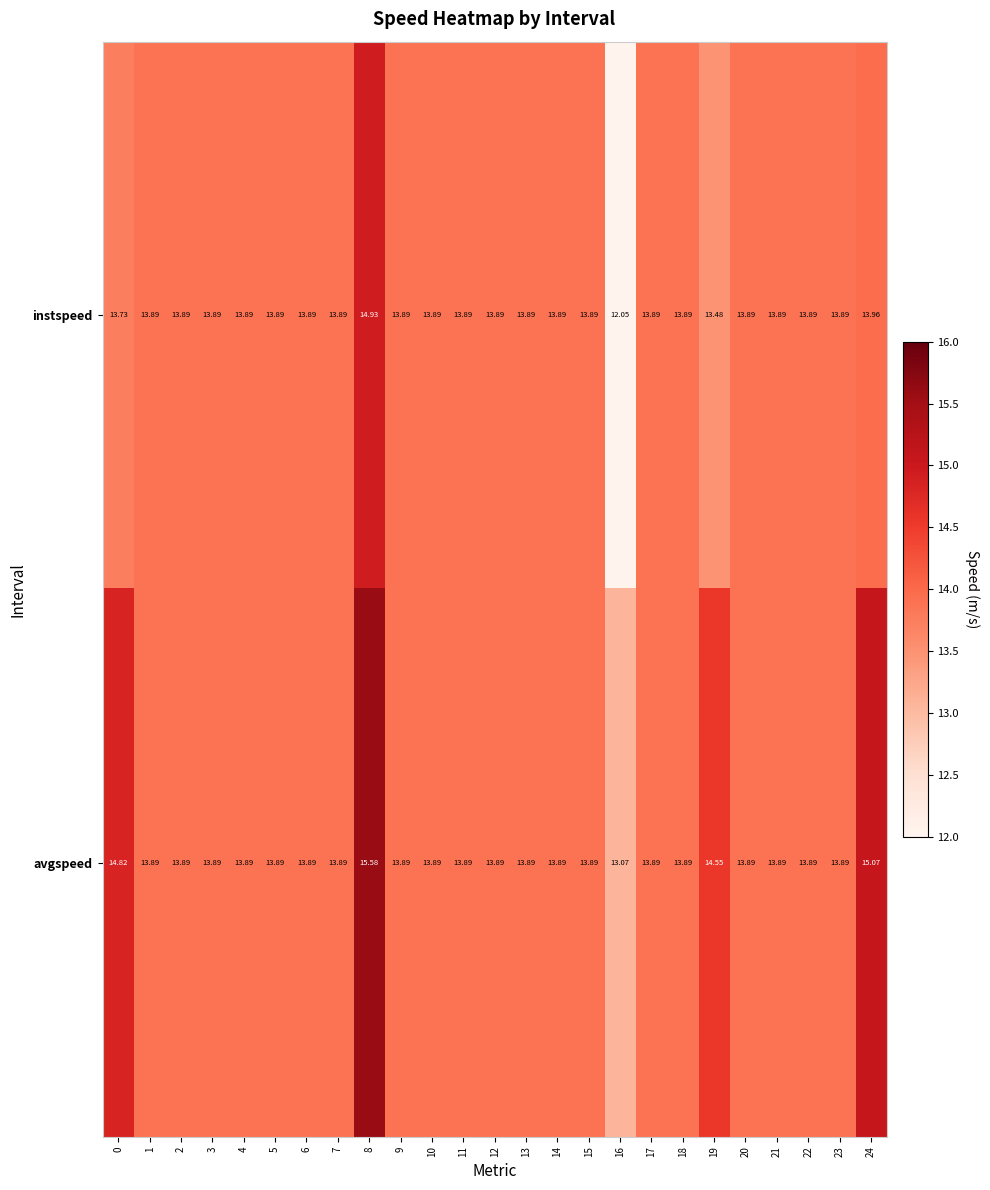

List the series in order of their overall mean, highest first.

avgspeed, instspeed